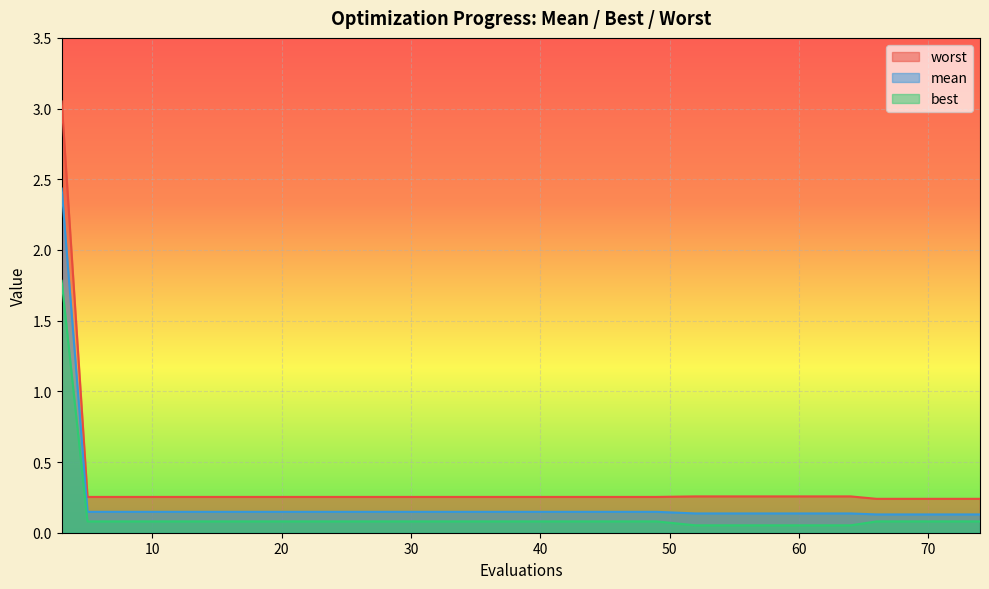

What is the total value across all series at 56?

0.4